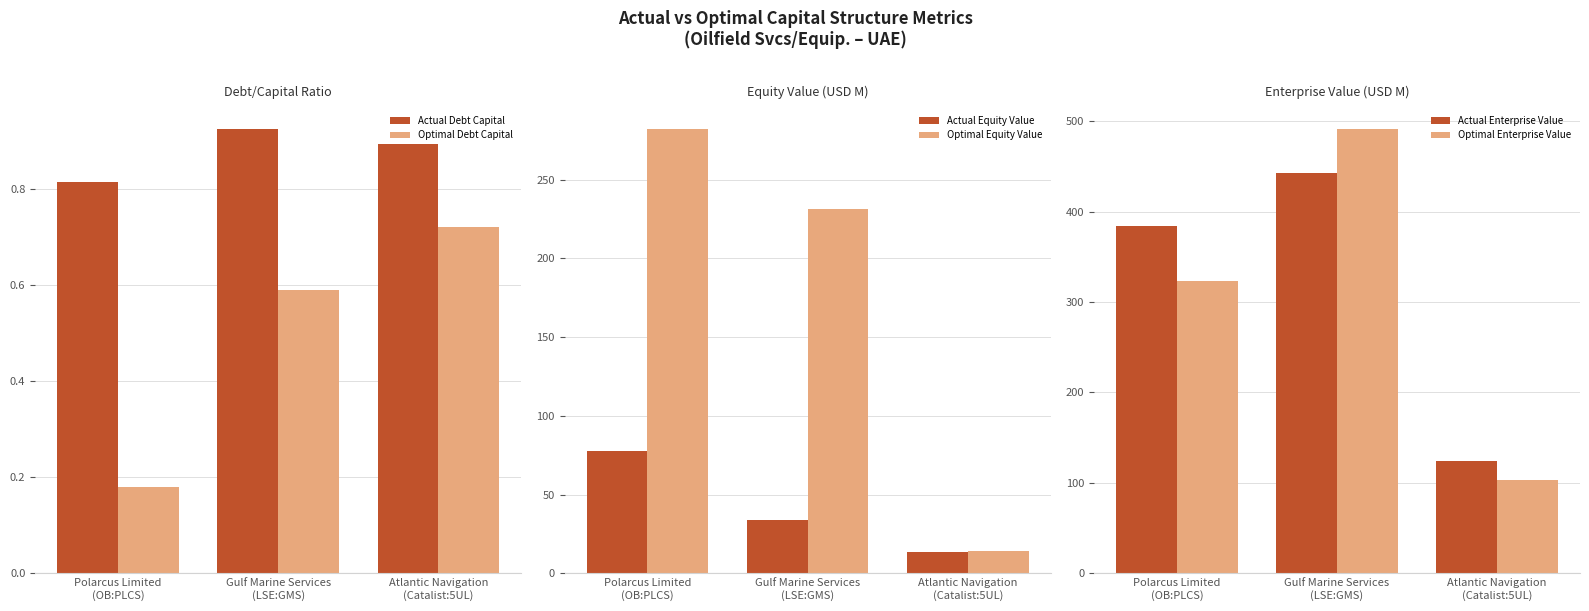

What is the maximum value for Optimal Debt Capital?

0.7